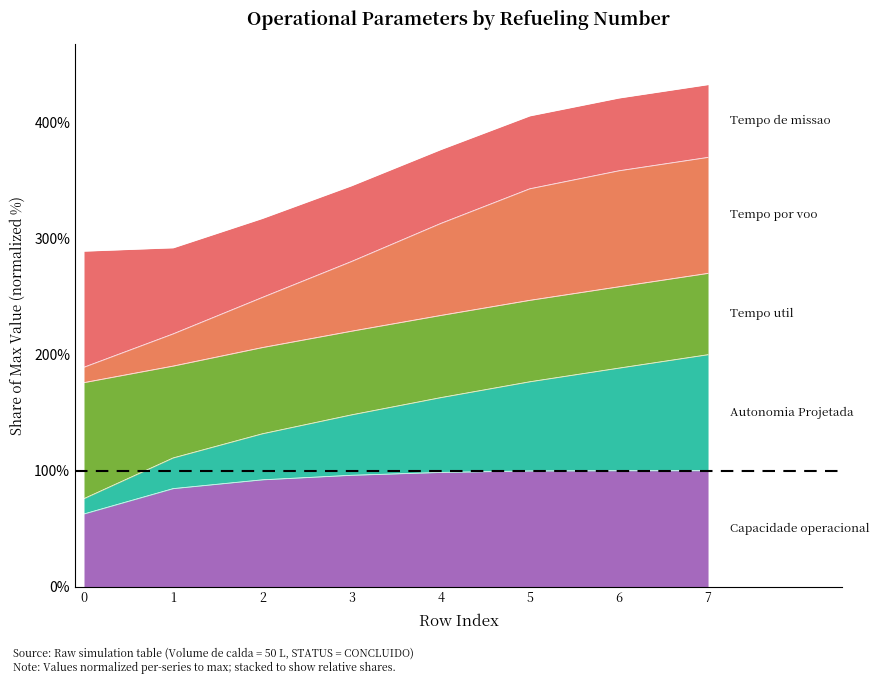

Which series has the widest spread of values?

Tempo por voo [min]